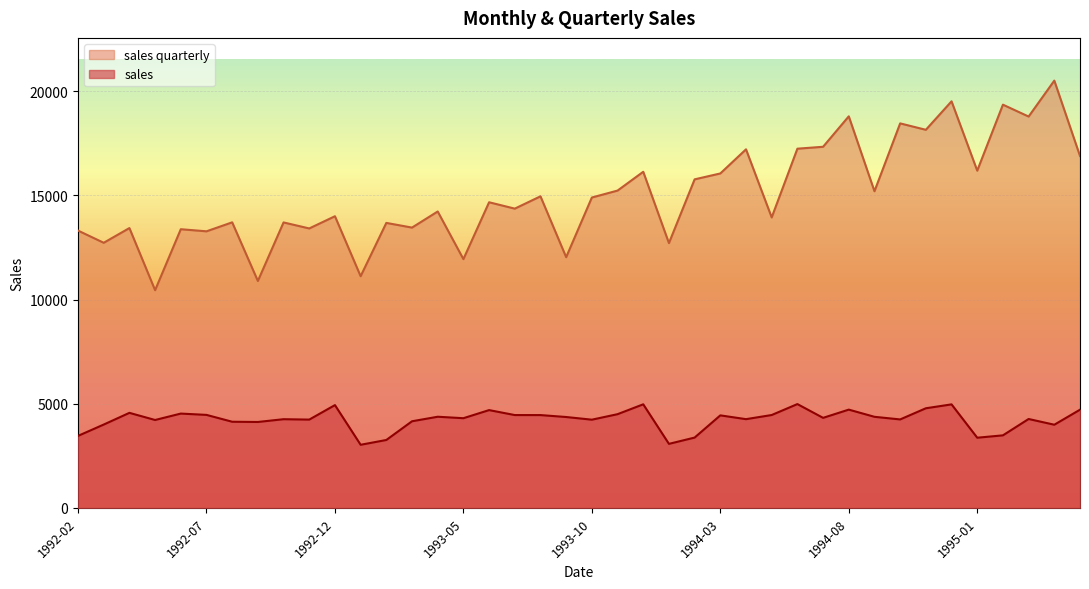

How many lines are shown in the chart?

2